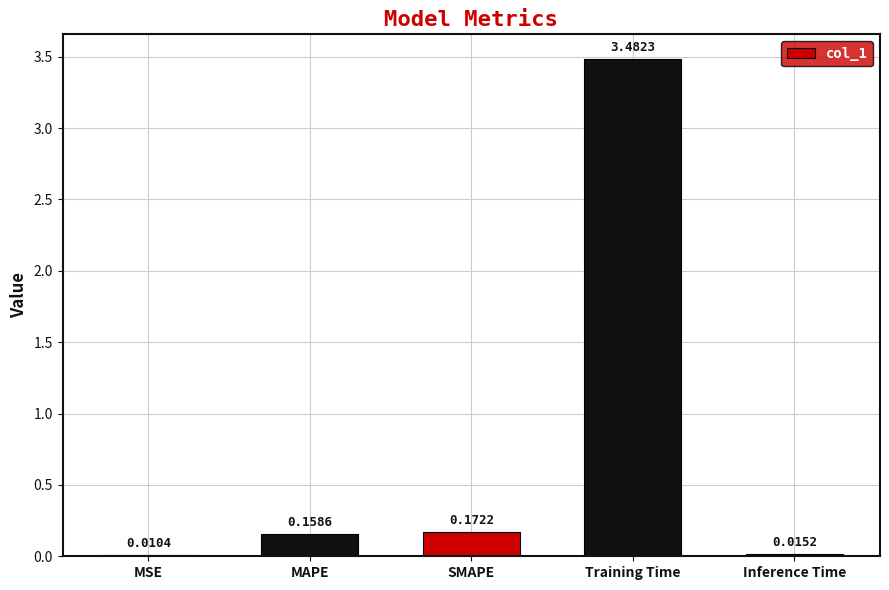

What is the sum of the values at SMAPE and Training Time?

3.7